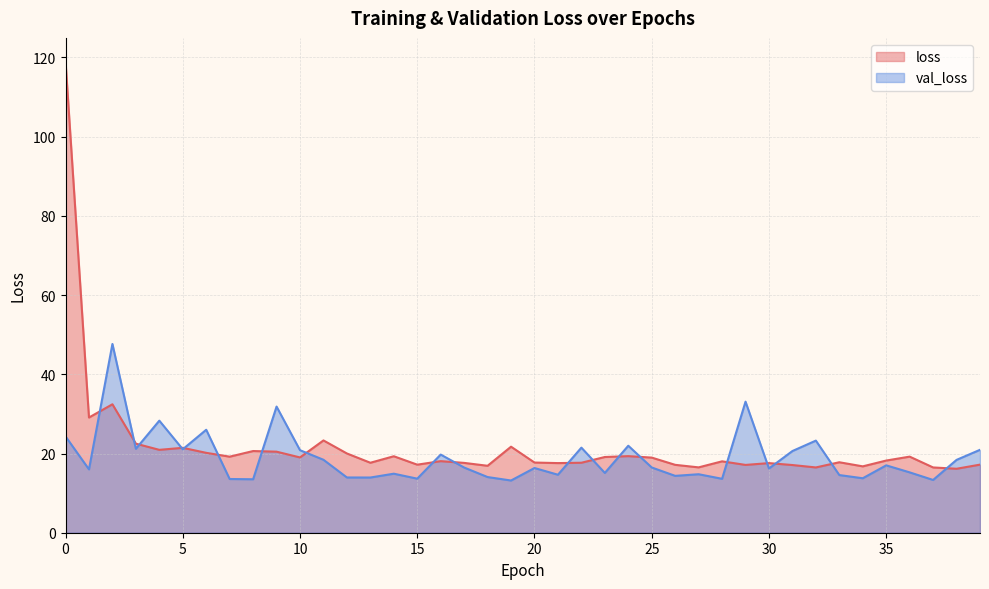

Where is the first local minimum for loss?

1